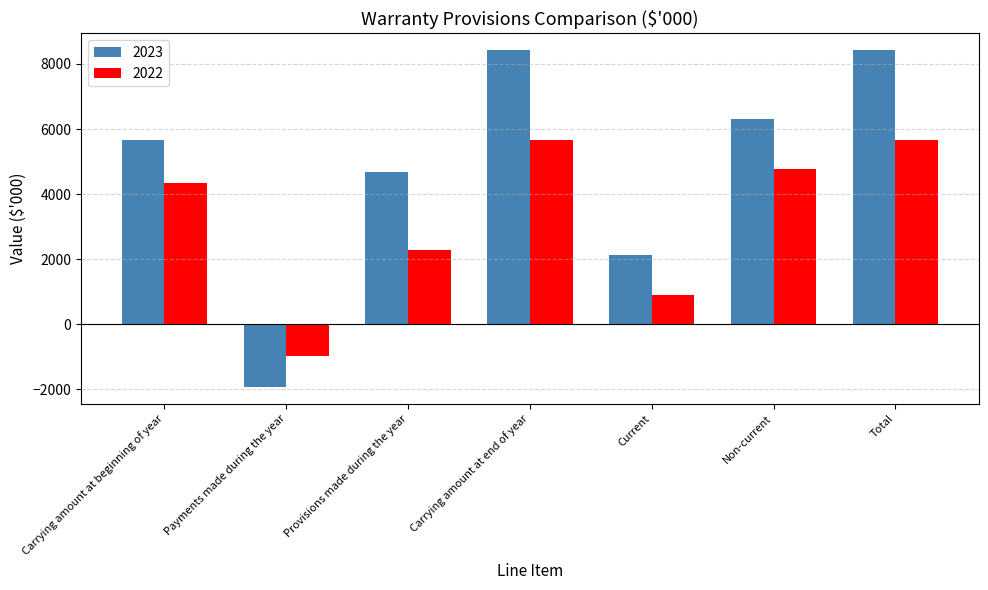

Is the value of 2023 at Total greater than the value of 2022 at Carrying amount at end of year?

Yes